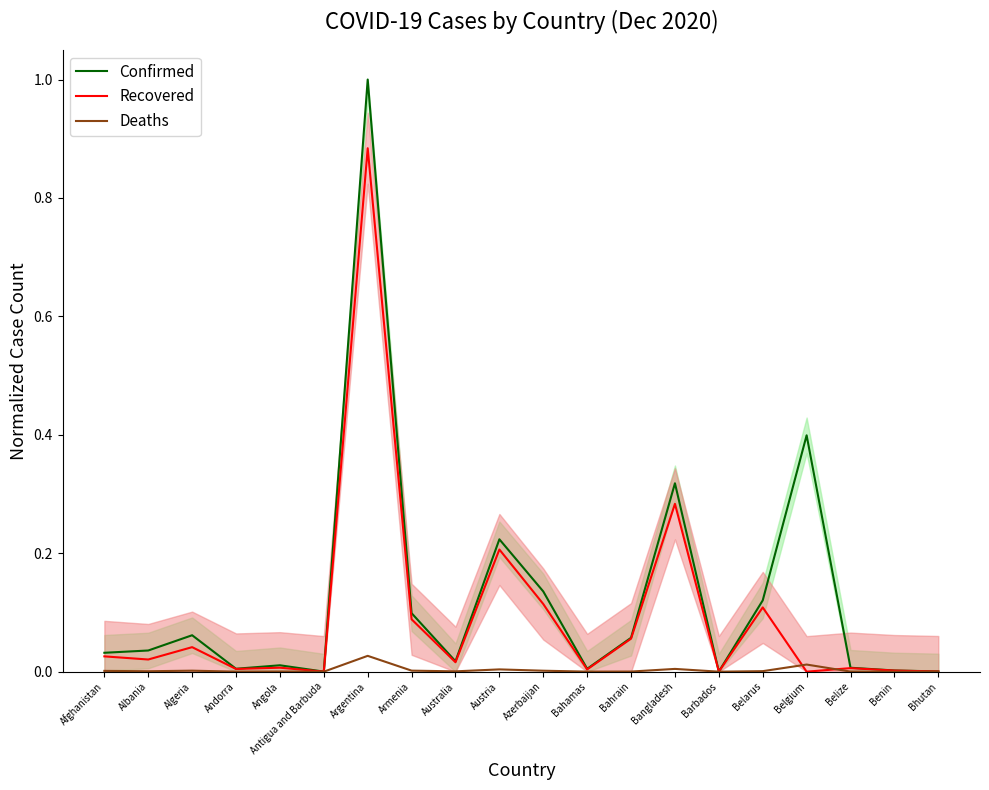

At how many categories does at least one series exceed 0?

20